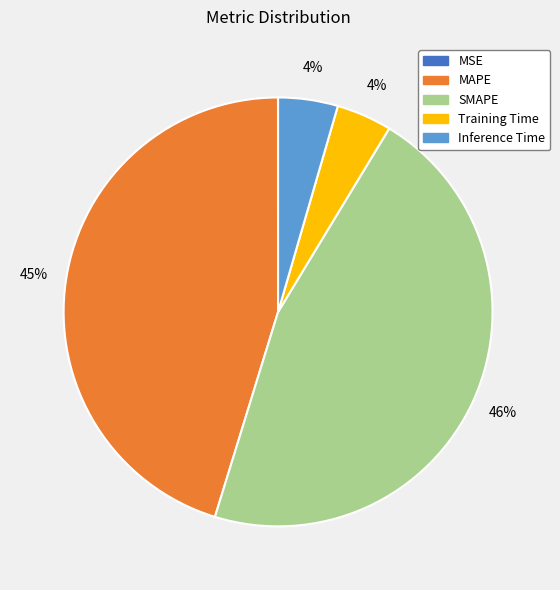

Which slice is the largest?

SMAPE